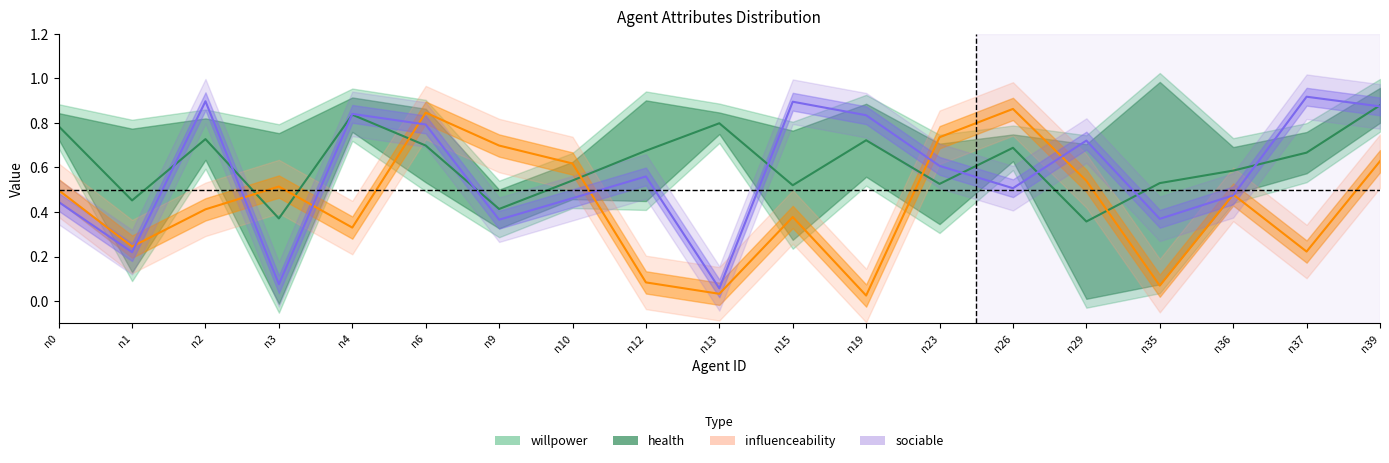

What is the difference between the highest and lowest values at n35?

0.3